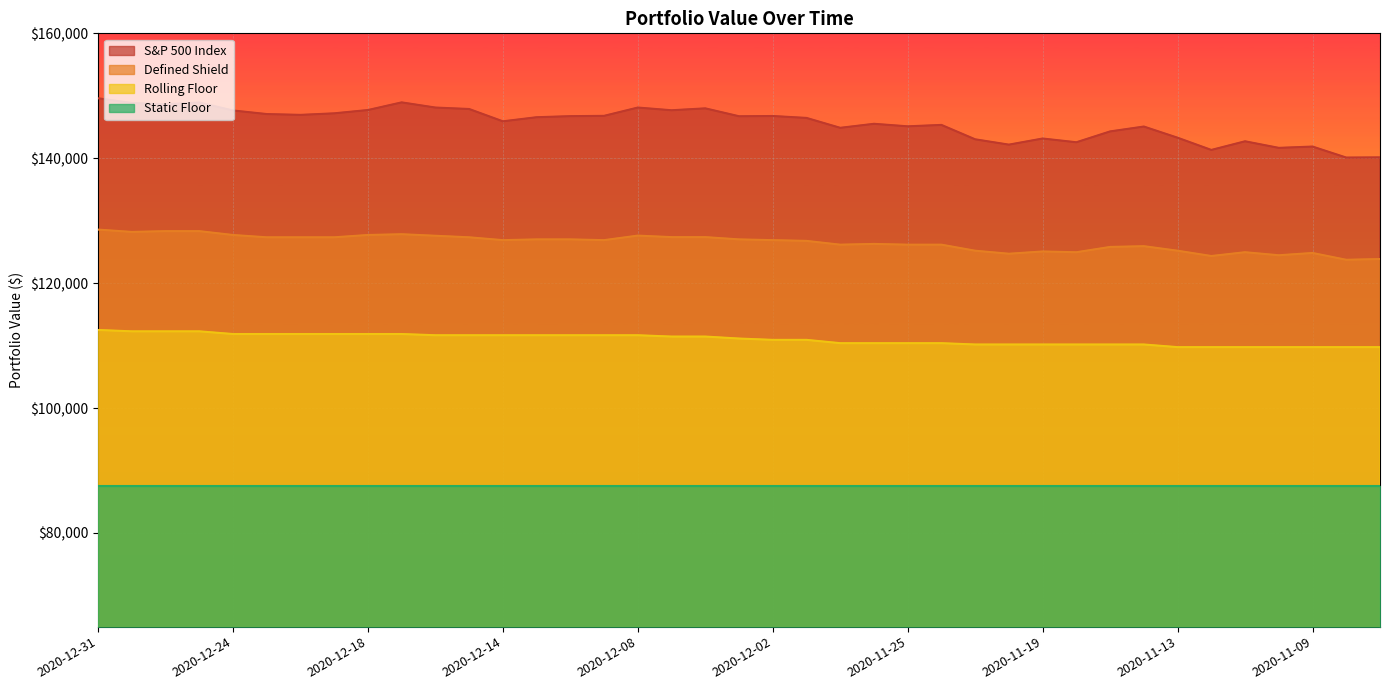

At which label is S&P 500 Index closest to 144854?

2020-11-30